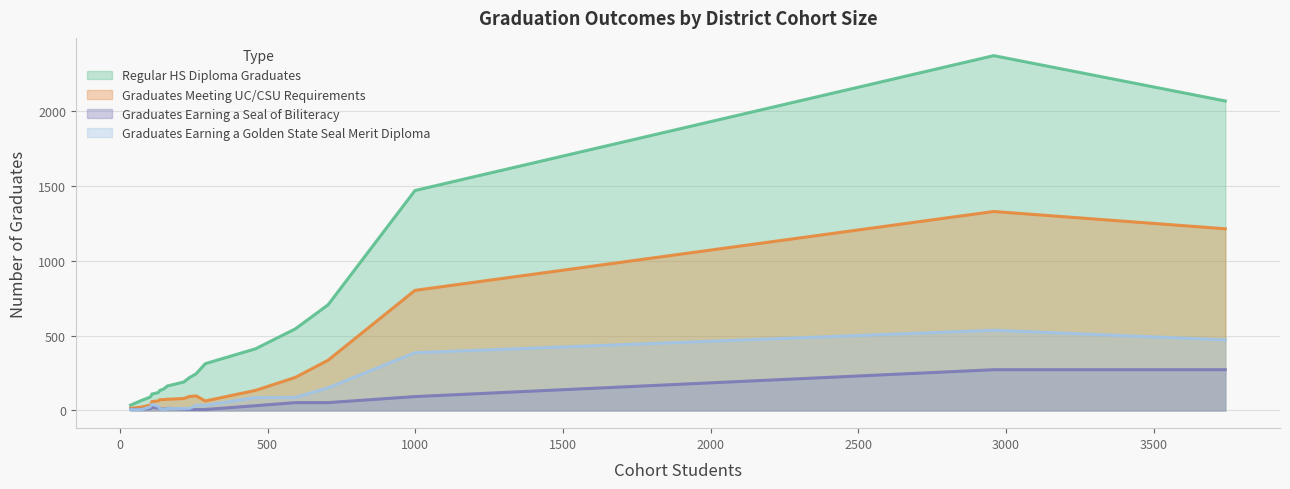

Which series has the largest range (max minus min)?

Regular HS Diploma Graduates